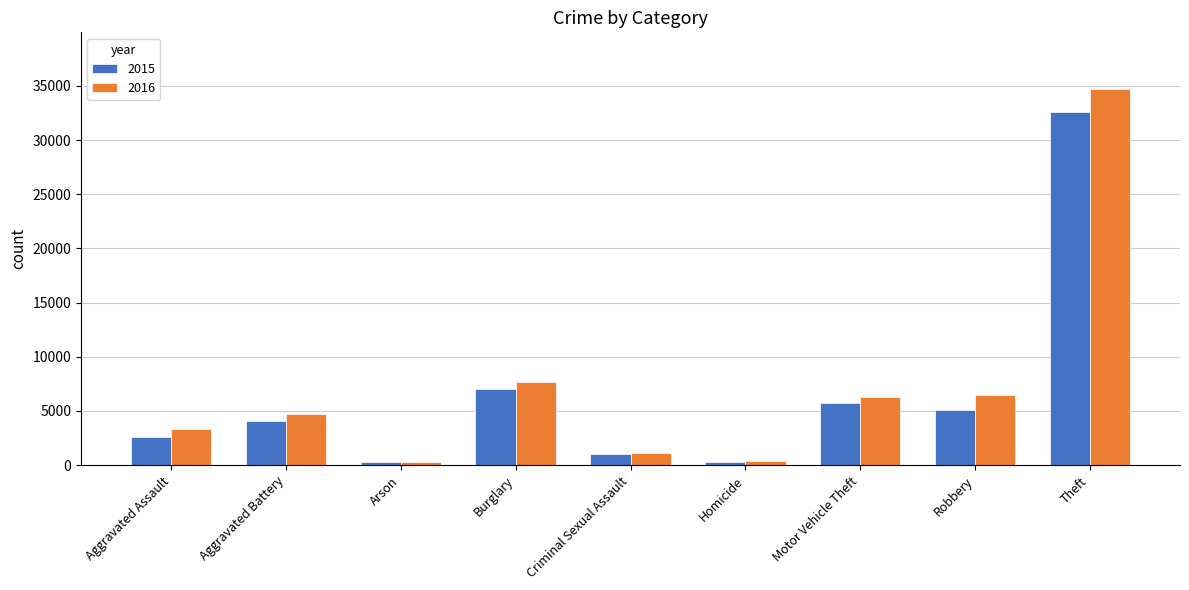

The 2015 series shows 6800 at Aggravated Battery. True or false?

False